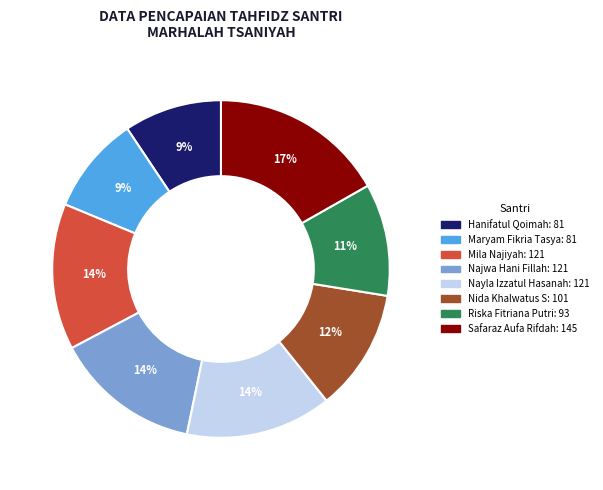

The Safaraz Aufa Rifdah slice represents 32% of the pie. True or false?

False